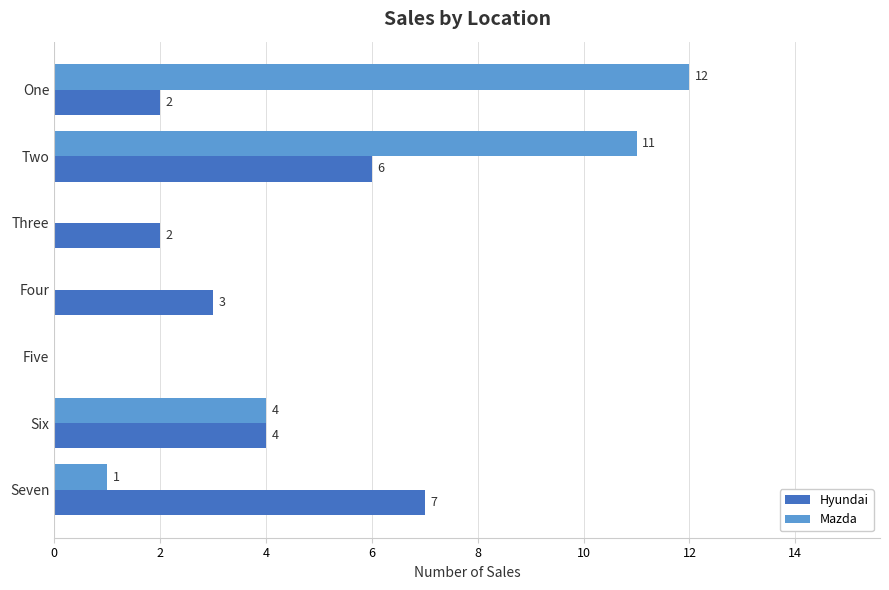

Which series has the largest total across all categories?

Mazda